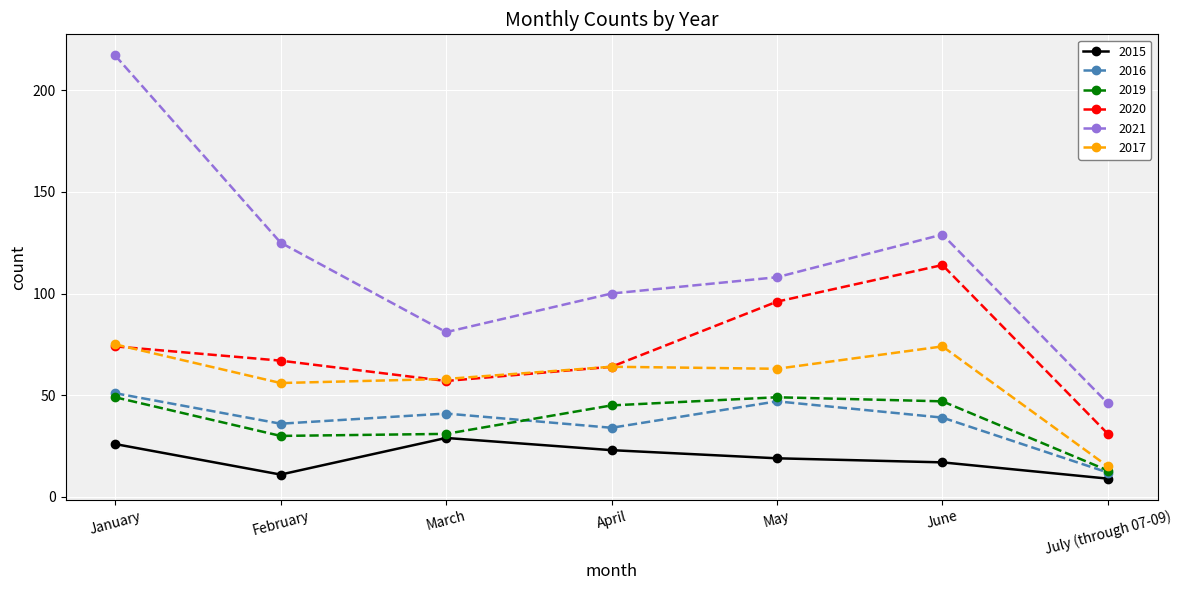

At which label does 2021 first exceed 108?

January